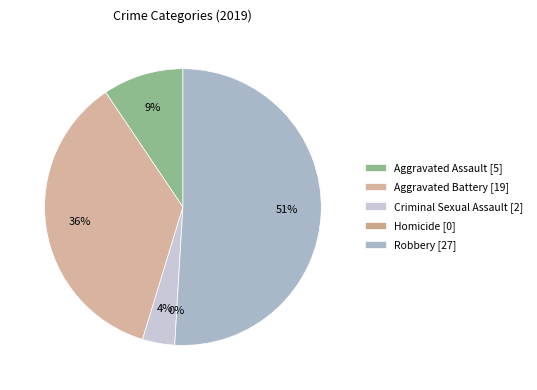

What is the majority slice?

Robbery